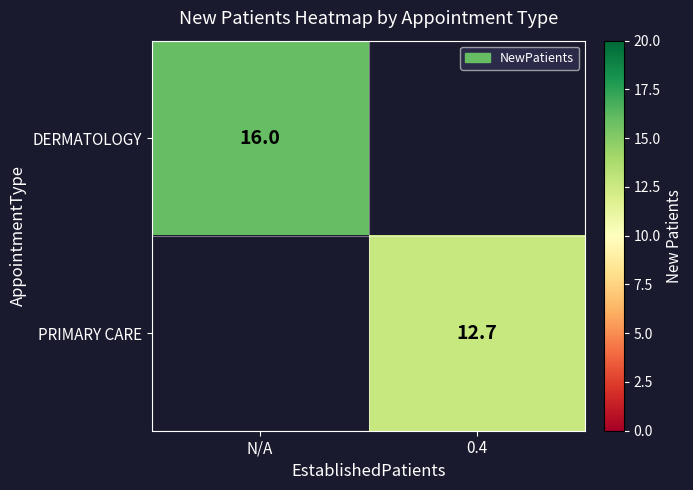

Is it true that DERMATOLOGY equals 16.0 at N/A?

True